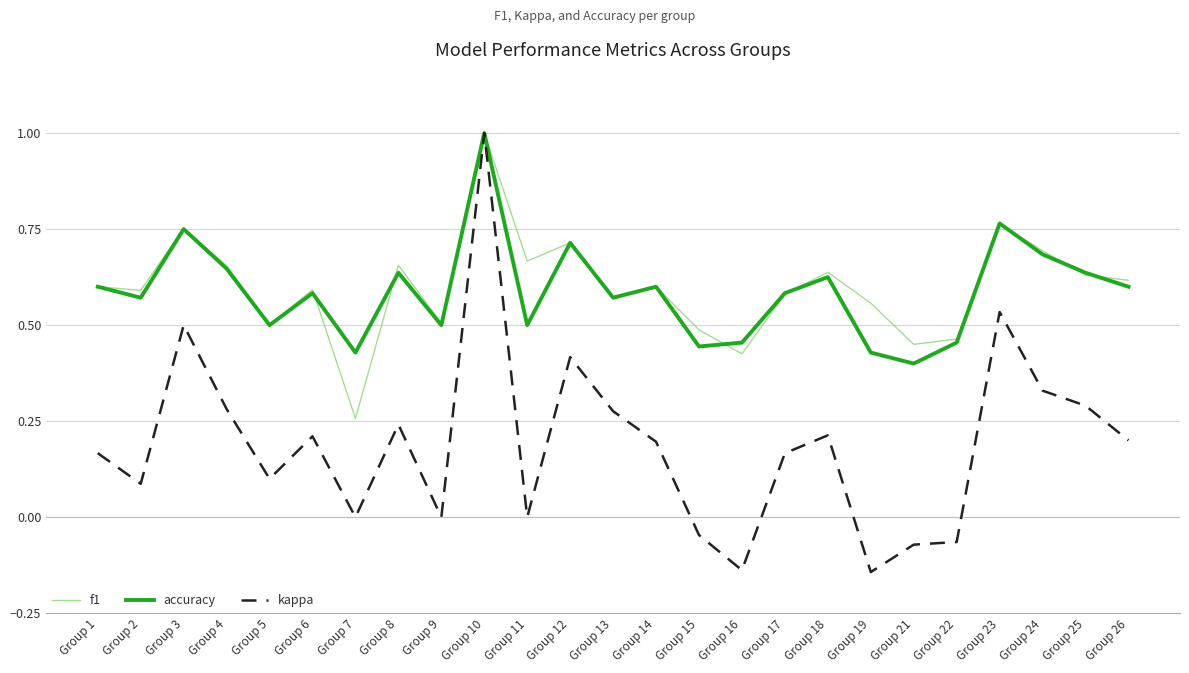

Which series has the largest total across all categories?

f1